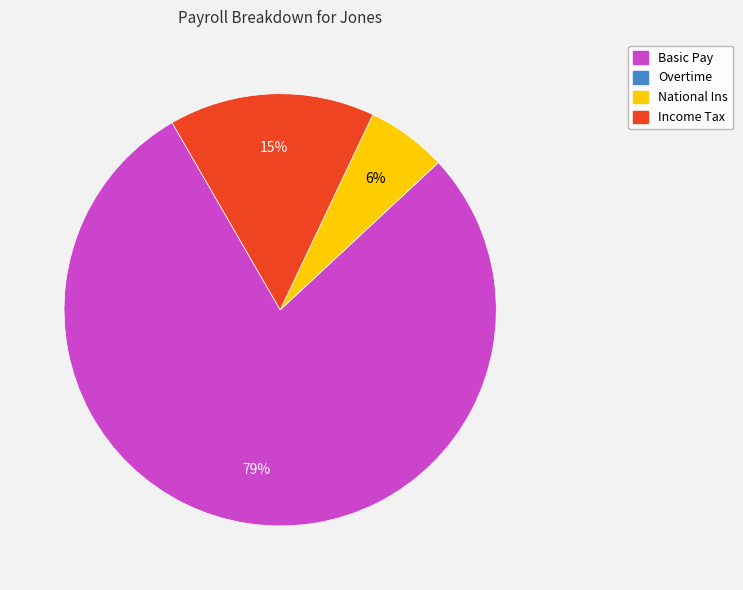

Do Income Tax and National Ins together represent more than half of the pie?

No